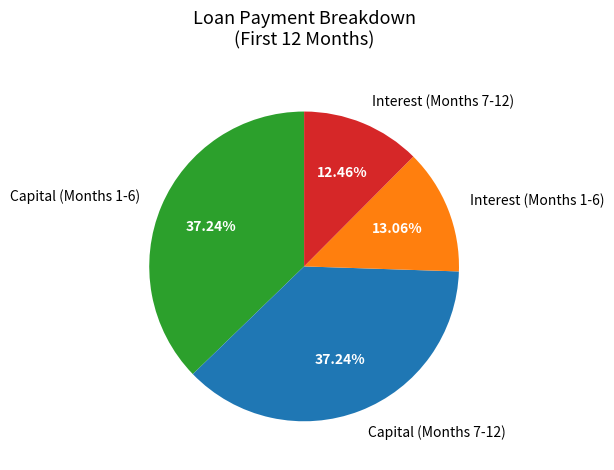

What is the smallest slice in the pie chart?

Interest (Months 7-12)